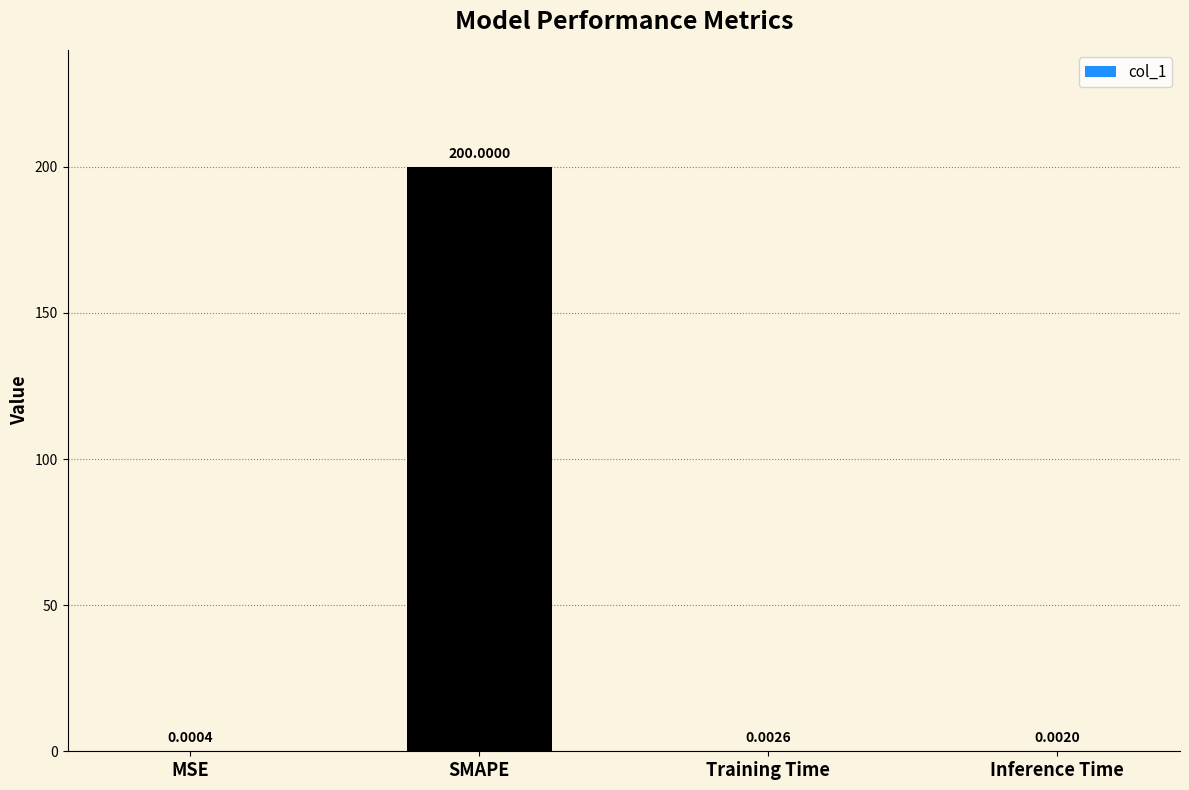

At which category does the chart reach its peak across all series?

SMAPE